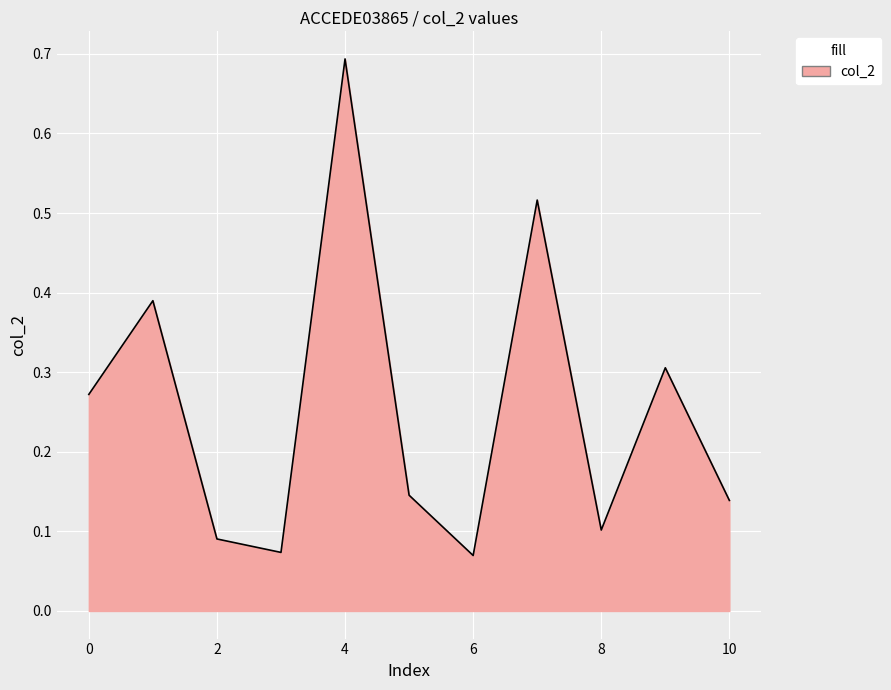

Count the values in the range 0 to 1.

11